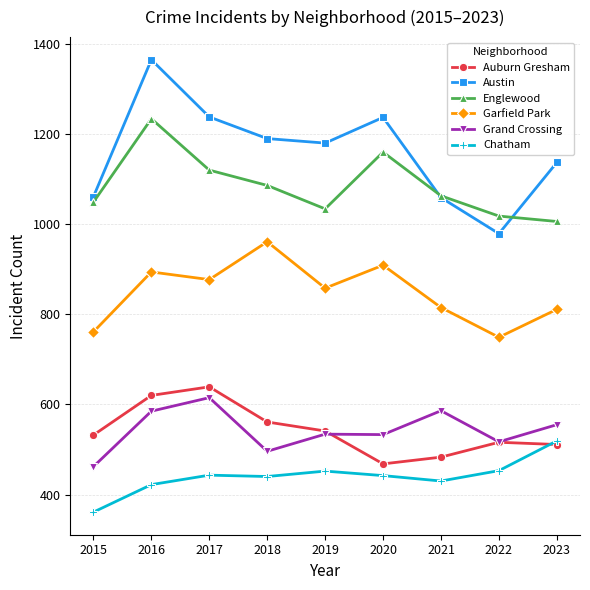

What is the smallest value displayed?

361